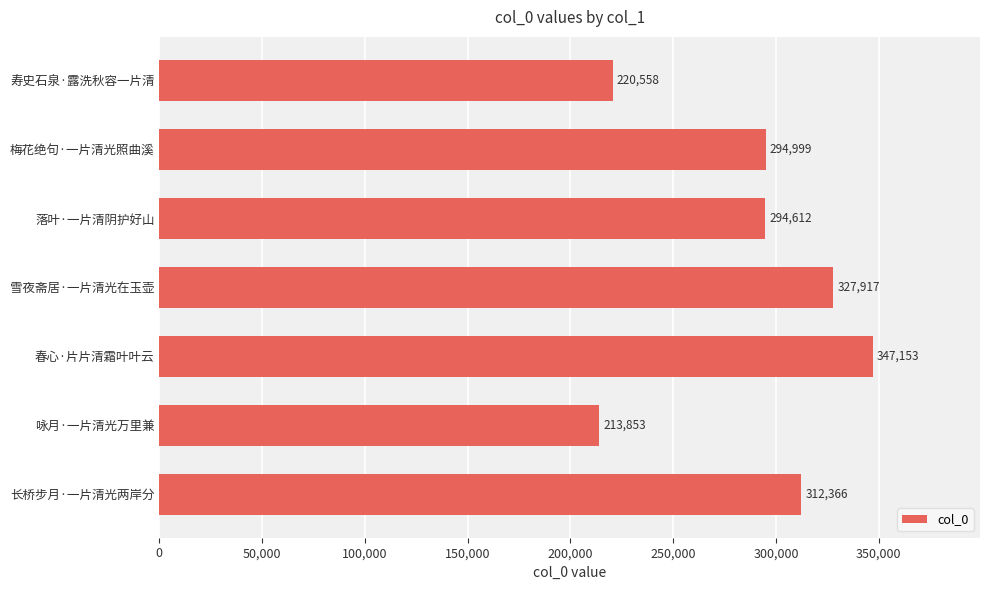

The value at 咏月·一片清光万里兼 is 285789. True or false?

False